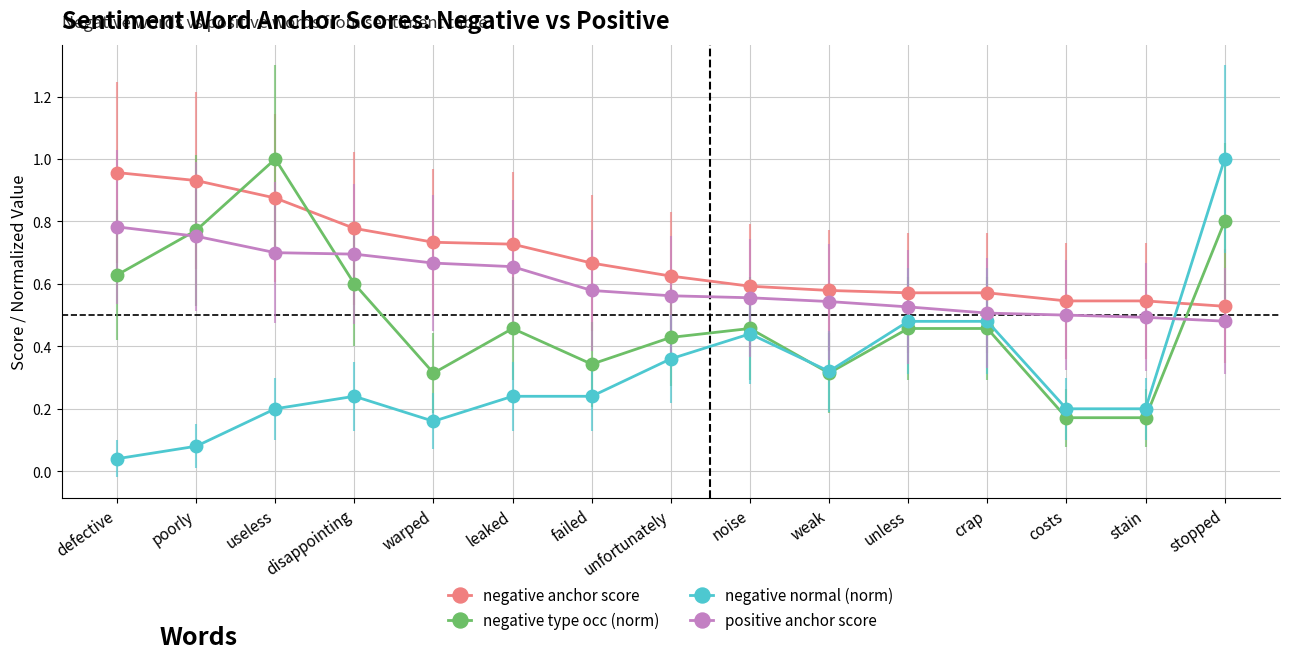

What is the label of the 10th point from the left?

weak